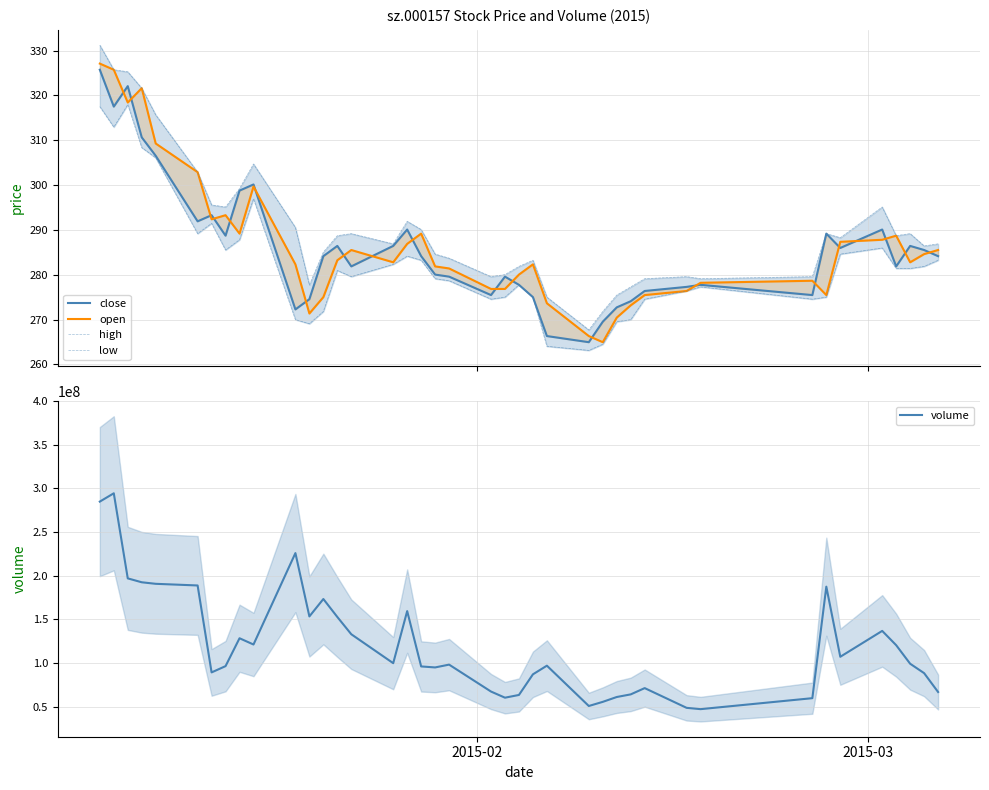

Reading left to right, list all the values displayed in this chart.

close: 325.7	317.5	322.1	310.7	306.5	291.9	293.3	288.7	298.8	300.1	272.3	274.6	284.2	286.4	281.9	286.4	290.1	284.2	280.0	279.6	275.5	279.6	277.8	275.0	266.3	265.0	269.5	272.7	274.1	276.4	277.3	277.8	275.5	289.2	286.0	290.1	281.9	286.4	285.5	284.2
open: 327.1	325.7	318.4	321.6	309.3	302.9	292.4	293.3	289.2	299.7	282.3	271.4	275.0	283.2	285.5	282.8	286.9	289.2	281.9	281.4	276.8	276.8	280.0	282.3	273.7	266.3	265.0	270.5	273.2	275.5	276.4	278.2	278.7	275.5	287.4	287.8	288.7	282.8	284.6	285.5
high: 331.2	325.7	325.3	321.6	315.7	302.9	295.6	295.1	299.2	304.7	290.6	277.8	285.1	288.7	289.2	286.9	291.9	290.1	284.6	283.7	279.6	280.0	281.9	283.2	275.0	267.7	271.8	275.5	277.3	279.1	279.6	279.1	279.6	289.2	288.3	295.1	288.7	289.2	286.4	286.9
low: 317.5	312.9	318.0	308.4	306.1	289.2	291.5	285.5	287.8	297.0	270.0	269.1	271.8	281.0	279.6	282.3	284.2	283.2	279.1	278.7	274.6	275.0	277.8	275.0	264.1	263.1	264.5	269.5	270.0	274.6	276.4	277.3	274.6	275.0	284.6	286.0	281.4	281.4	281.9	283.2
volume: 284942000.0	294460288.0	196943196.0	192470725.0	190700359.0	188808199.0	89152727.0	96357911.0	128303989.0	121133613.0	225917384.0	153324403.0	173285485.0	152684095.0	132886707.0	99741284.0	159418591.0	96002750.0	94855616.0	98084306.0	67214470.0	60174353.0	63310089.0	86955060.0	96872066.0	50658569.0	55408400.0	60960194.0	63972657.0	71157446.0	48540006.0	47043417.0	59615516.0	187419958.0	107075302.0	136733438.0	120353490.0	99105367.0	88312233.0	66685938.0